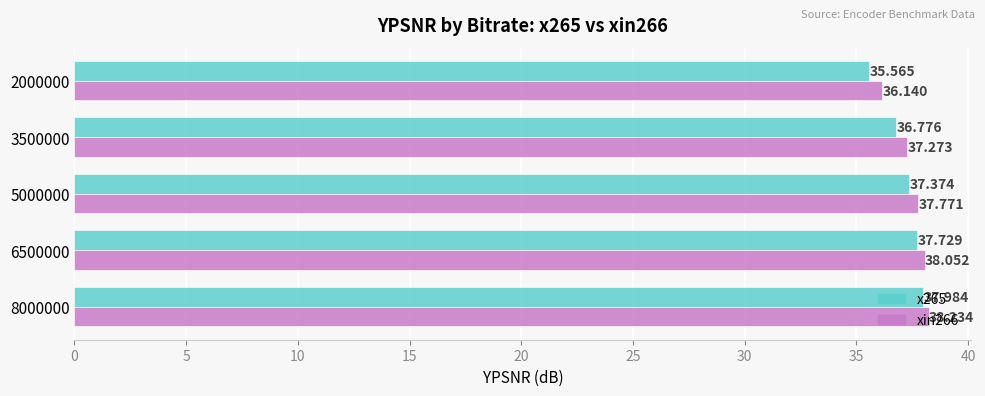

Rank the categories by xin266 value from highest to lowest.

8000000, 6500000, 5000000, 3500000, 2000000